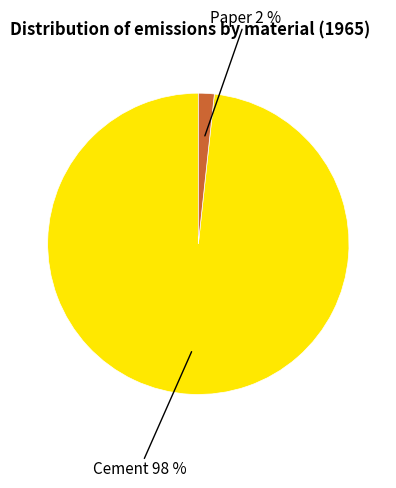

The Paper slice represents 2% of the pie. True or false?

True